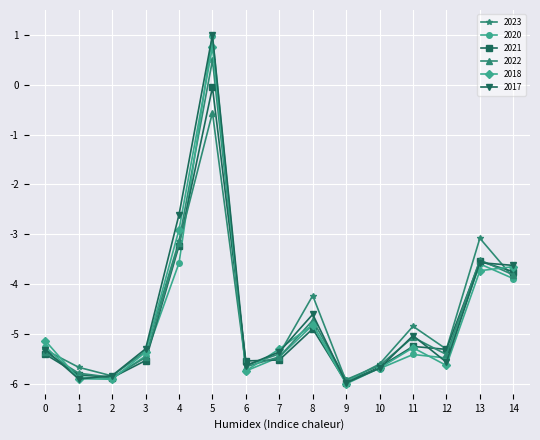

How many negative values does the 2023 series have?

14